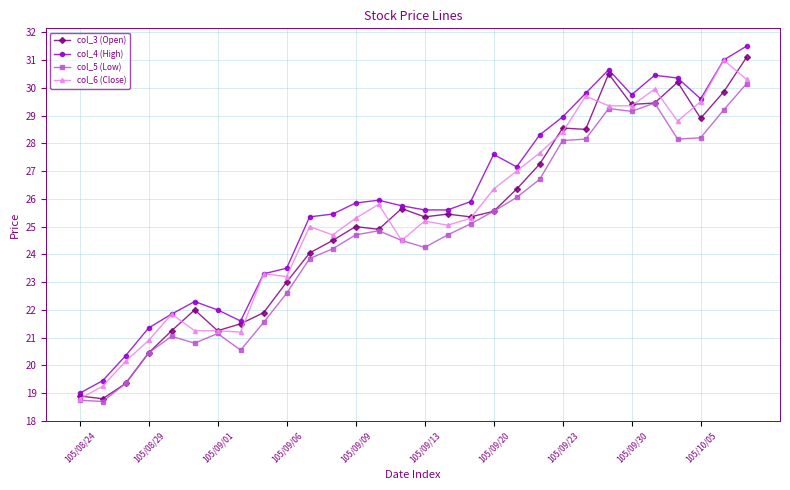

What is the value of the col_6 (Close) point at the 1st from the left?

18.8